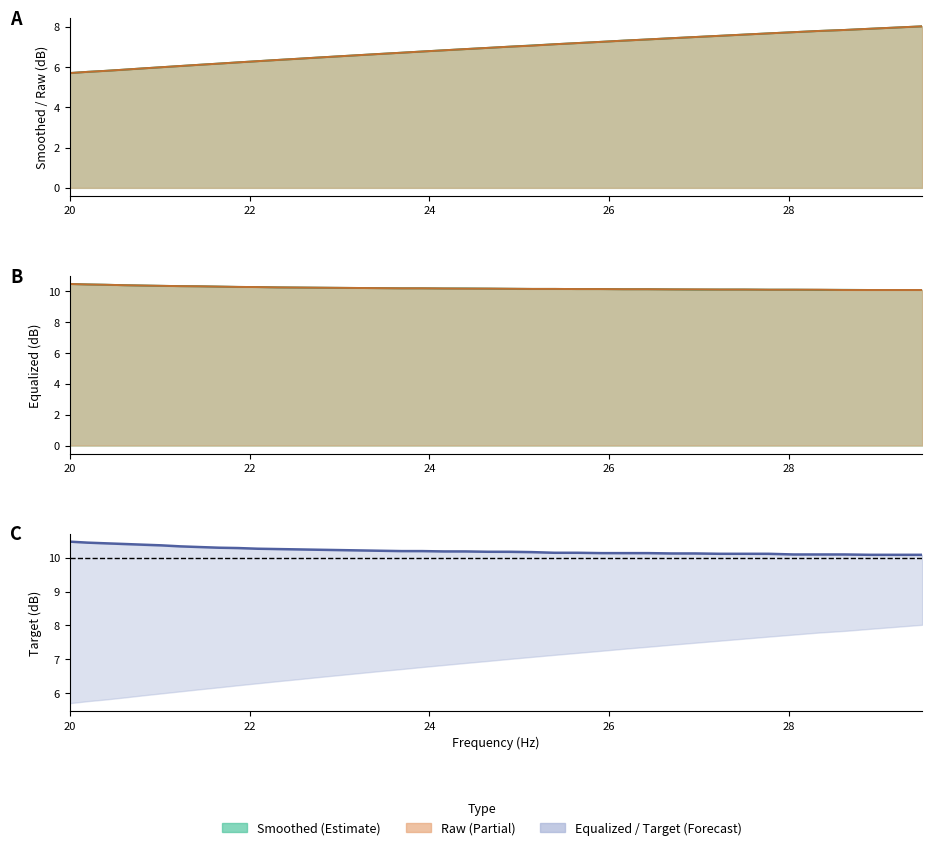

How many categories are shown in the chart?

40